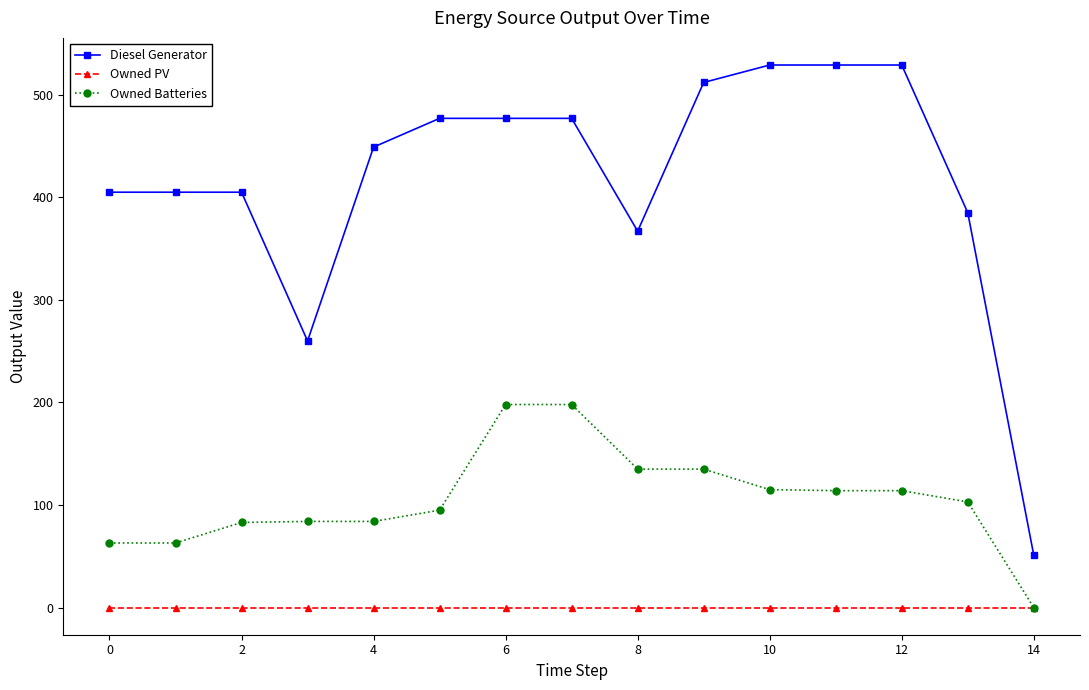

True or false: Owned Batteries and Diesel Generator cross at least once.

False